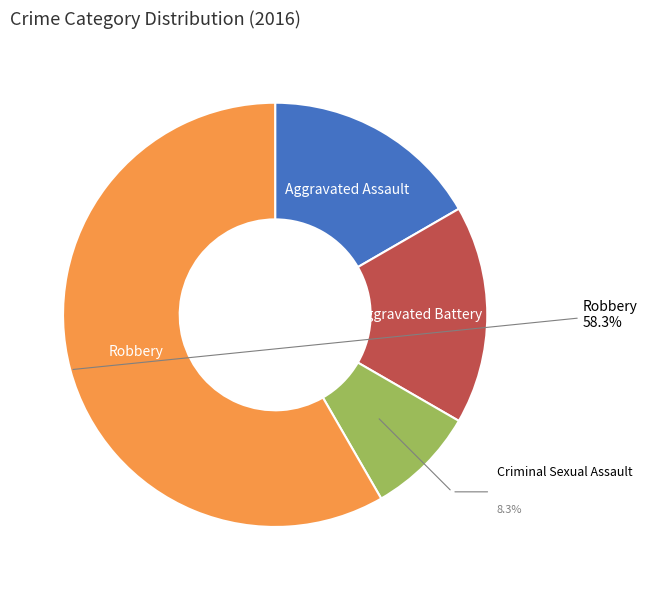

Count the number of slices in the pie.

4